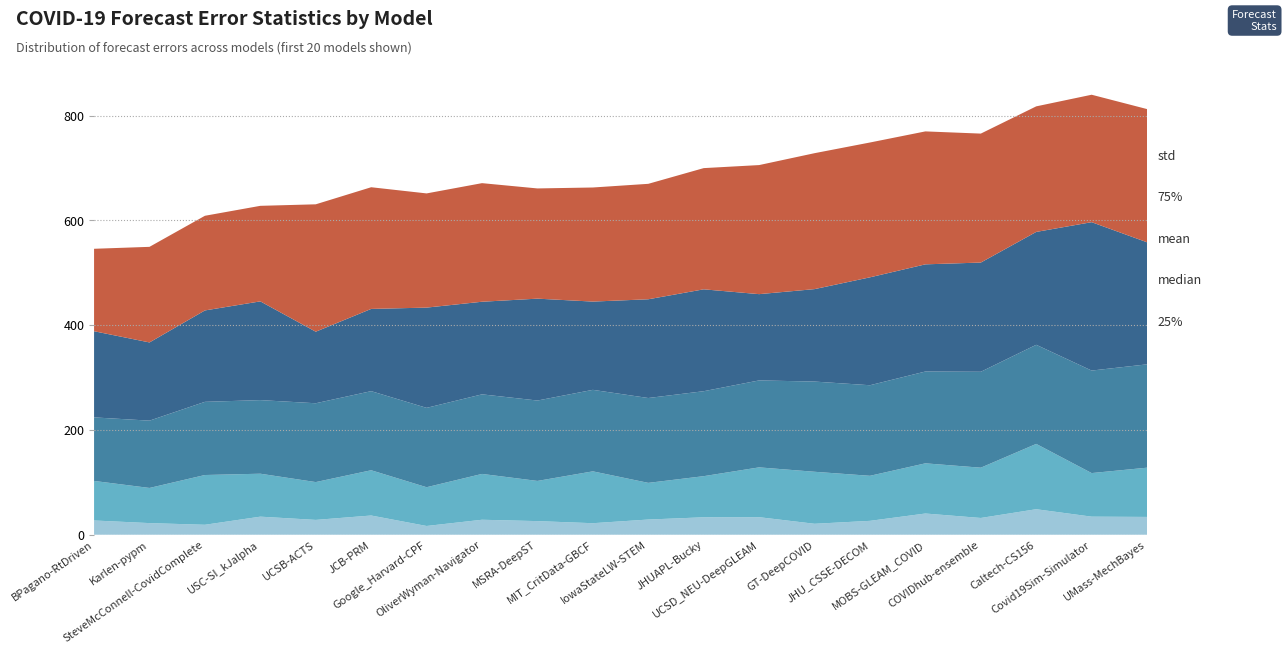

Reading right to left, transcribe all the data shown in this chart.

25%: UMass-MechBayes=34.0	Covid19Sim-Simulator=34.5	Caltech-CS156=48.7	COVIDhub-ensemble=32.0	MOBS-GLEAM_COVID=40.5	JHU_CSSE-DECOM=26.5	GT-DeepCOVID=20.9	UCSD_NEU-DeepGLEAM=33.5	JHUAPL-Bucky=33.3	IowaStateLW-STEM=29.0	MIT_CritData-GBCF=22.0	MSRA-DeepST=26.0	OliverWyman-Navigator=28.6	Google_Harvard-CPF=16.7	JCB-PRM=36.7	UCSB-ACTS=28.3	USC-SI_kJalpha=34.5	SteveMcConnell-CovidComplete=19.0	Karlen-pypm=22.2	BPagano-RtDriven=27.2
median: UMass-MechBayes=94.0	Covid19Sim-Simulator=83.2	Caltech-CS156=124.7	COVIDhub-ensemble=96.0	MOBS-GLEAM_COVID=95.8	JHU_CSSE-DECOM=86.0	GT-DeepCOVID=99.3	UCSD_NEU-DeepGLEAM=95.1	JHUAPL-Bucky=78.5	IowaStateLW-STEM=70.0	MIT_CritData-GBCF=99.0	MSRA-DeepST=76.7	OliverWyman-Navigator=87.5	Google_Harvard-CPF=74.0	JCB-PRM=86.4	UCSB-ACTS=72.2	USC-SI_kJalpha=82.0	SteveMcConnell-CovidComplete=95.0	Karlen-pypm=67.1	BPagano-RtDriven=75.5
mean: UMass-MechBayes=197.3	Covid19Sim-Simulator=195.7	Caltech-CS156=189.2	COVIDhub-ensemble=183.1	MOBS-GLEAM_COVID=175.3	JHU_CSSE-DECOM=172.9	GT-DeepCOVID=172.2	UCSD_NEU-DeepGLEAM=166.0	JHUAPL-Bucky=162.2	IowaStateLW-STEM=162.0	MIT_CritData-GBCF=155.6	MSRA-DeepST=153.5	OliverWyman-Navigator=151.9	Google_Harvard-CPF=151.5	JCB-PRM=151.0	UCSB-ACTS=150.5	USC-SI_kJalpha=140.5	SteveMcConnell-CovidComplete=139.7	Karlen-pypm=128.5	BPagano-RtDriven=121.3
75%: UMass-MechBayes=233.0	Covid19Sim-Simulator=283.3	Caltech-CS156=215.5	COVIDhub-ensemble=208.5	MOBS-GLEAM_COVID=204.6	JHU_CSSE-DECOM=206.0	GT-DeepCOVID=176.5	UCSD_NEU-DeepGLEAM=164.7	JHUAPL-Bucky=194.5	IowaStateLW-STEM=188.5	MIT_CritData-GBCF=168.5	MSRA-DeepST=194.5	OliverWyman-Navigator=176.8	Google_Harvard-CPF=191.4	JCB-PRM=157.0	UCSB-ACTS=136.6	USC-SI_kJalpha=188.5	SteveMcConnell-CovidComplete=174.5	Karlen-pypm=149.3	BPagano-RtDriven=164.5
std: UMass-MechBayes=254.3	Covid19Sim-Simulator=243.3	Caltech-CS156=239.7	COVIDhub-ensemble=246.2	MOBS-GLEAM_COVID=253.8	JHU_CSSE-DECOM=257.4	GT-DeepCOVID=259.5	UCSD_NEU-DeepGLEAM=246.4	JHUAPL-Bucky=231.4	IowaStateLW-STEM=220.4	MIT_CritData-GBCF=217.8	MSRA-DeepST=210.4	OliverWyman-Navigator=226.4	Google_Harvard-CPF=218.0	JCB-PRM=232.3	UCSB-ACTS=243.2	USC-SI_kJalpha=182.4	SteveMcConnell-CovidComplete=180.7	Karlen-pypm=182.5	BPagano-RtDriven=157.4